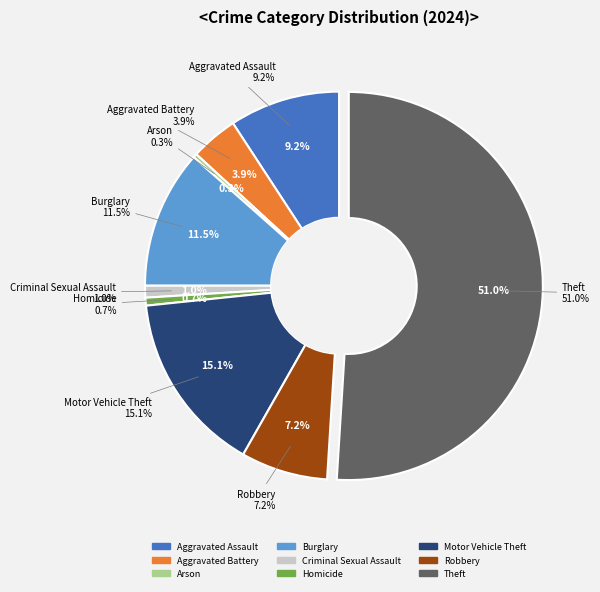

Combined, do Criminal Sexual Assault and Robbery account for over 50%?

No